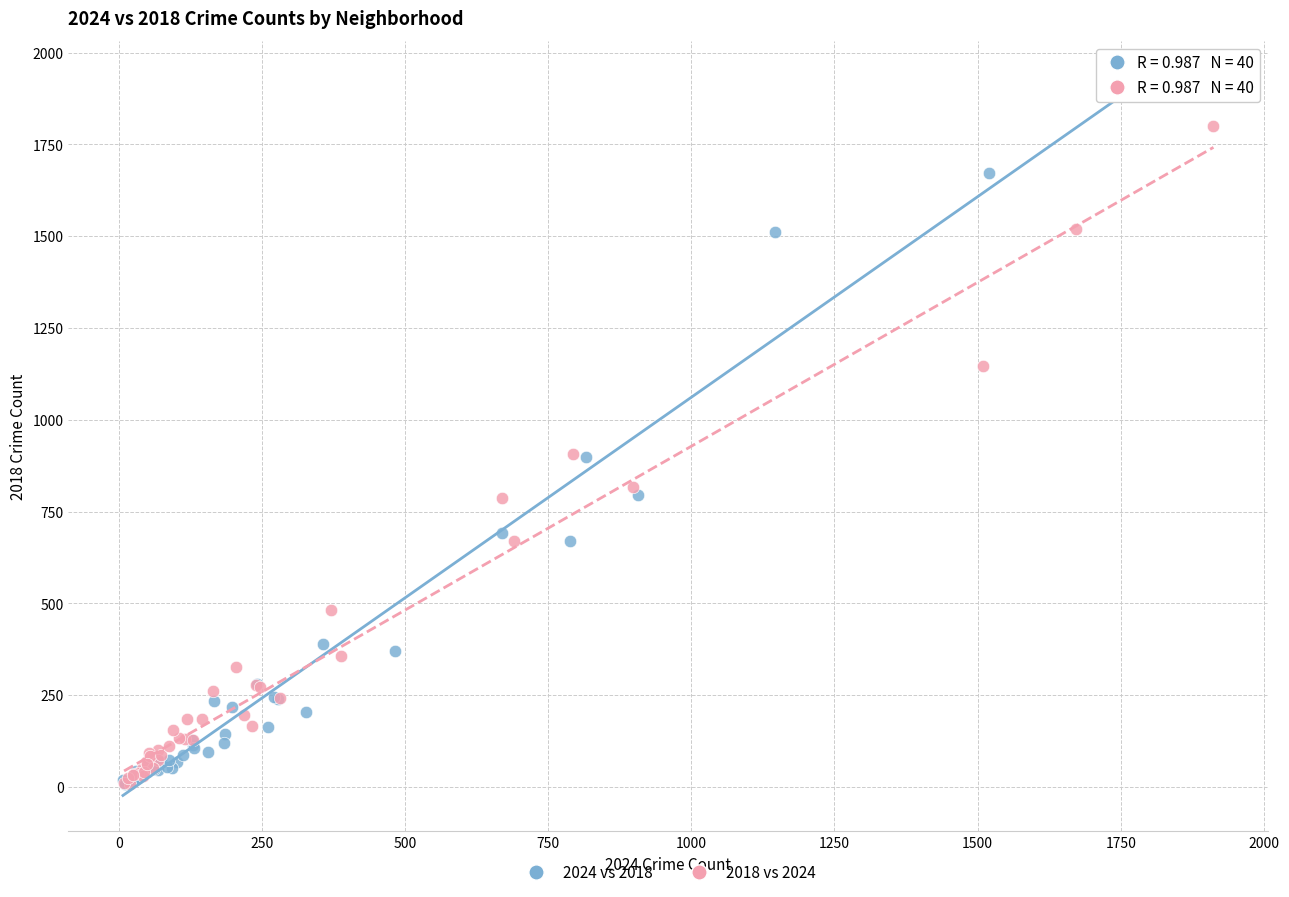

Which series reaches the maximum Y coordinate?

2024 vs 2018